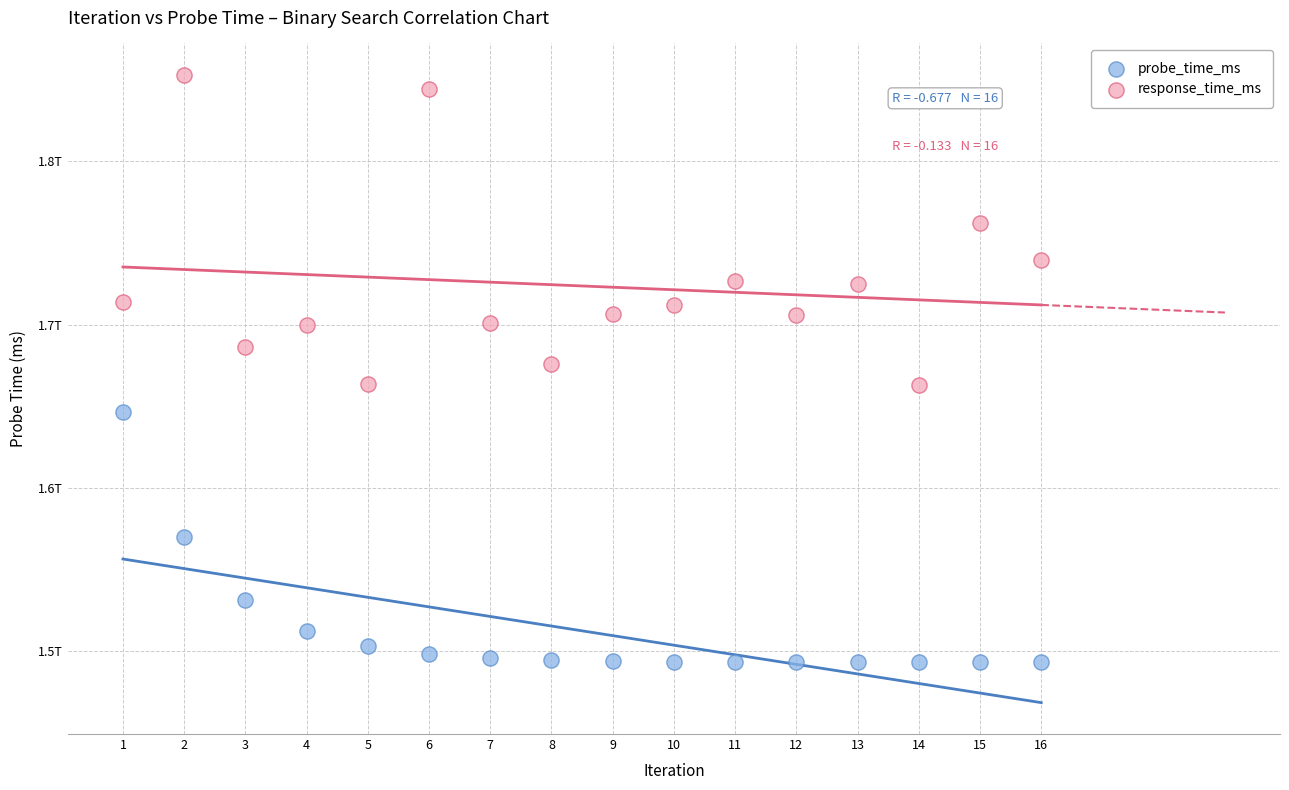

Which series contains the lowest Y value?

probe_time_ms